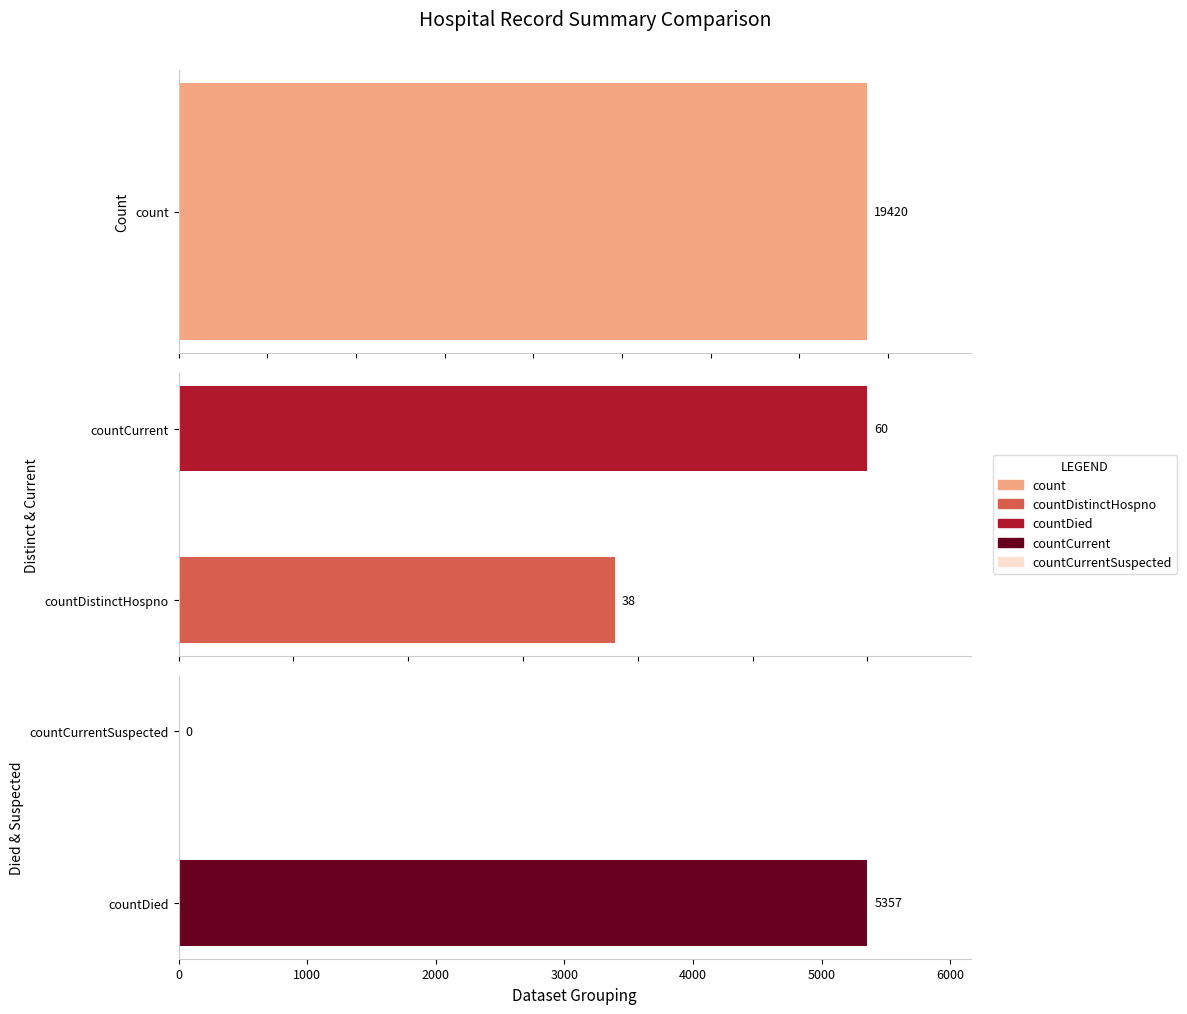

Does the chart contain any negative values?

No